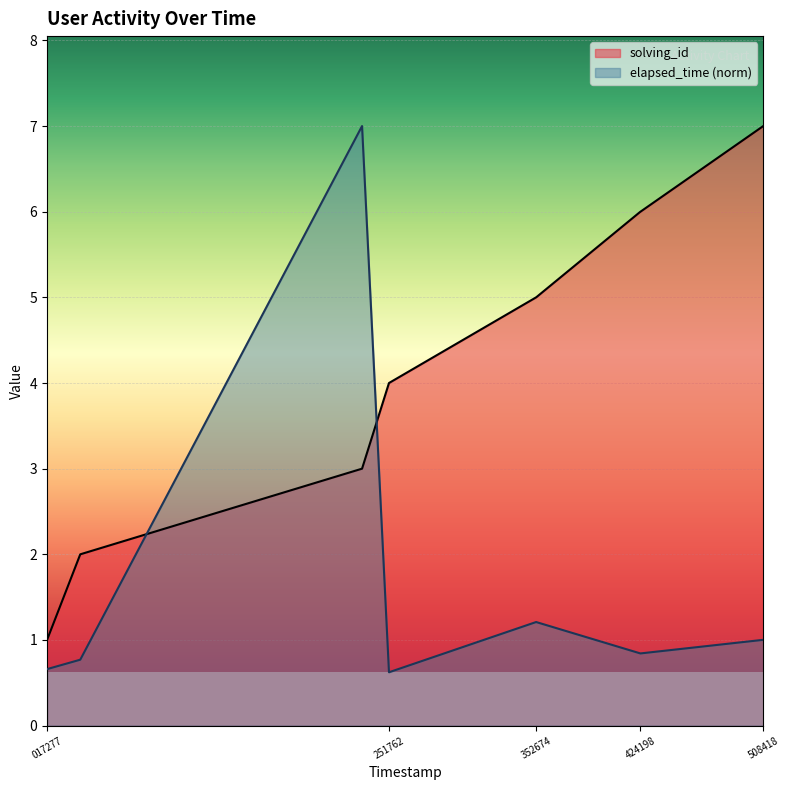

What is the difference between the solving_id values at 251762 and 352674?

1.0